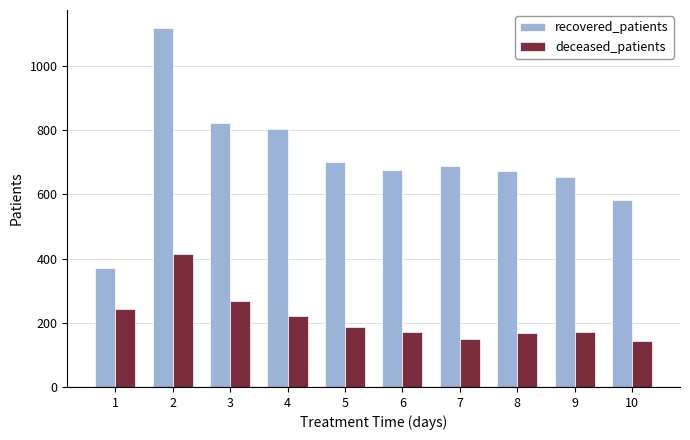

What is the difference between the deceased_patients values at 4 and 8?

51